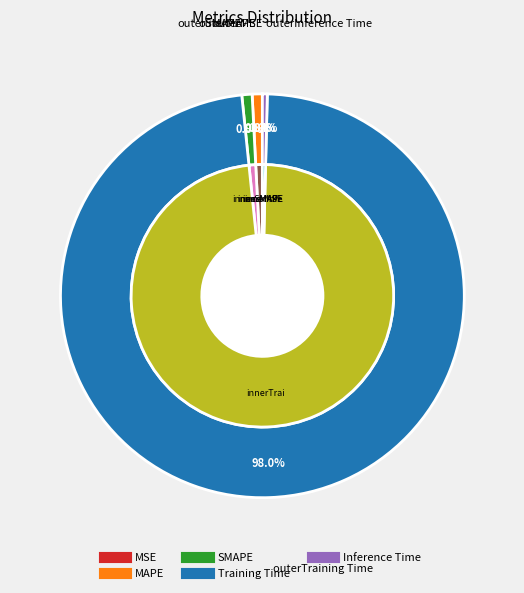

How many slices are in this pie chart?

5